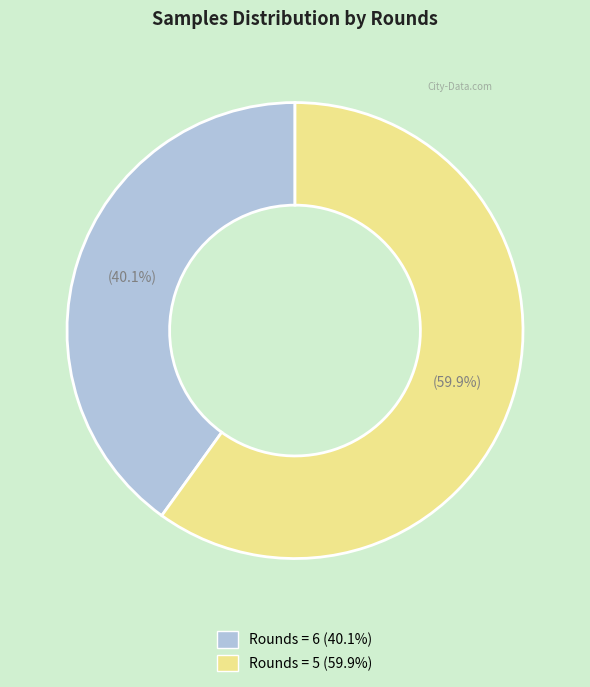

Rank the categories by value from lowest to highest.

Rounds = 6 (40.1%), Rounds = 5 (59.9%)